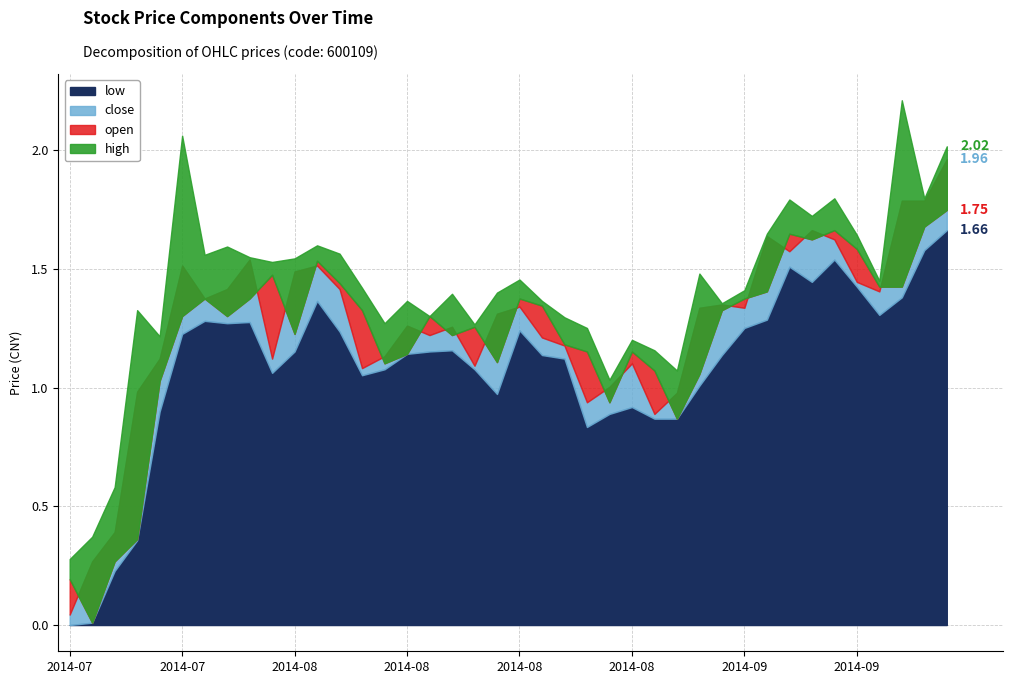

Which series has the largest total across all categories?

high